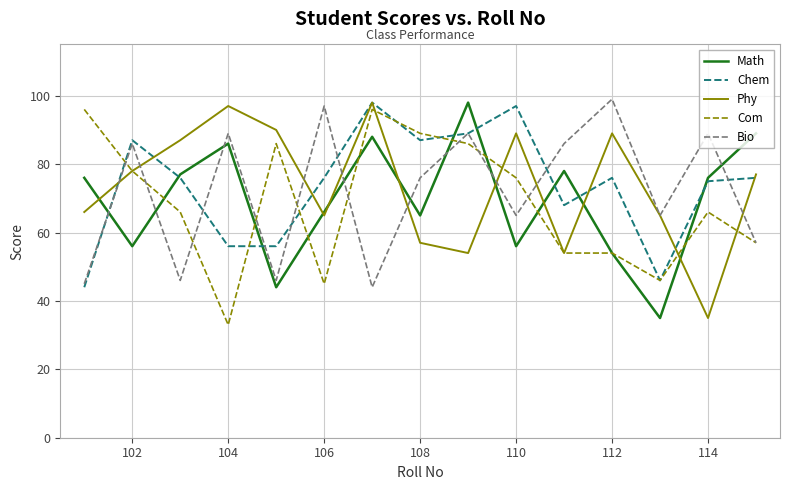

What is the smallest value displayed?

33